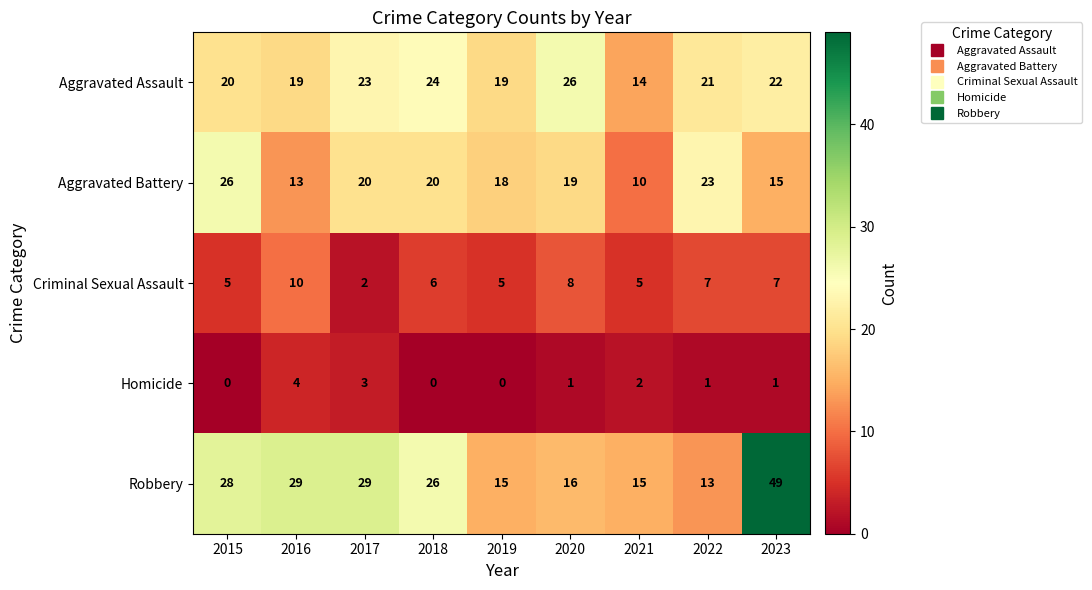

Which series has the largest range (max minus min)?

Robbery